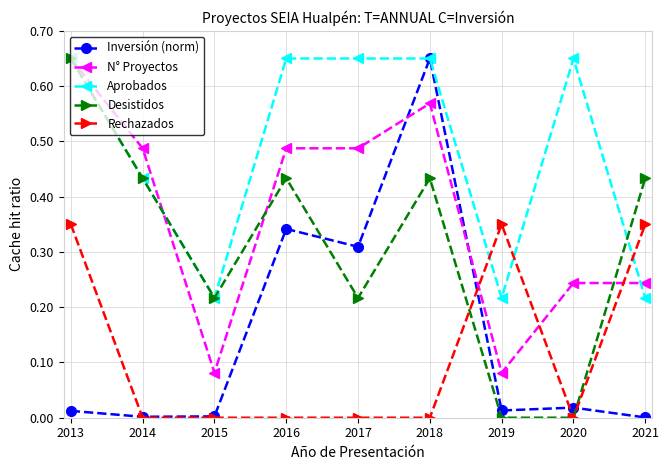

The value of Inversión (norm) at 2014 is 0.0. True or false?

True